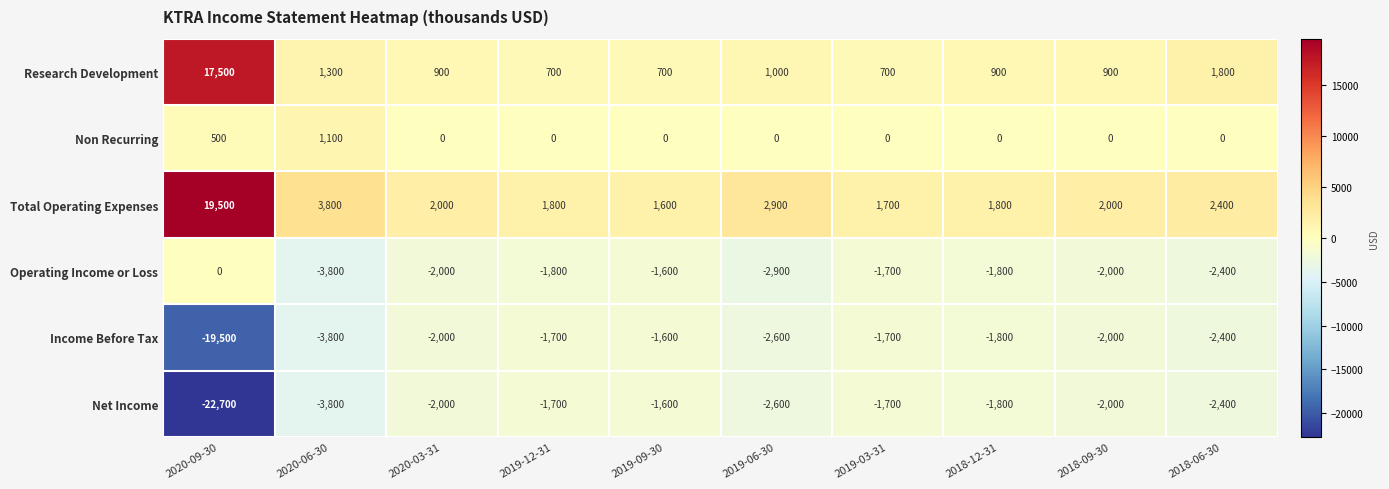

What is the total value across all series at 2020-03-31?

-3100